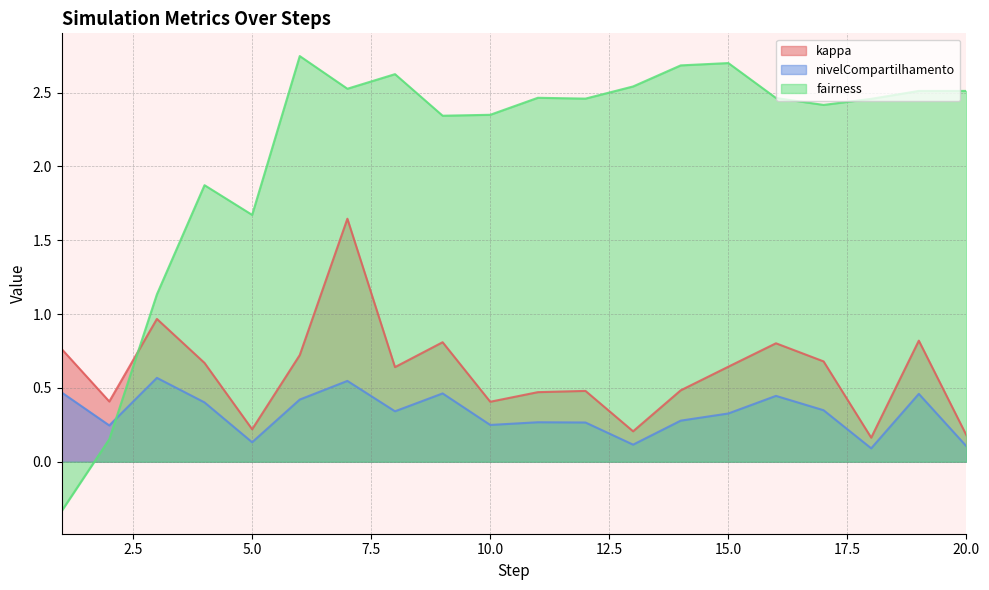

True or false: nivelCompartilhamento and kappa cross at least once.

False